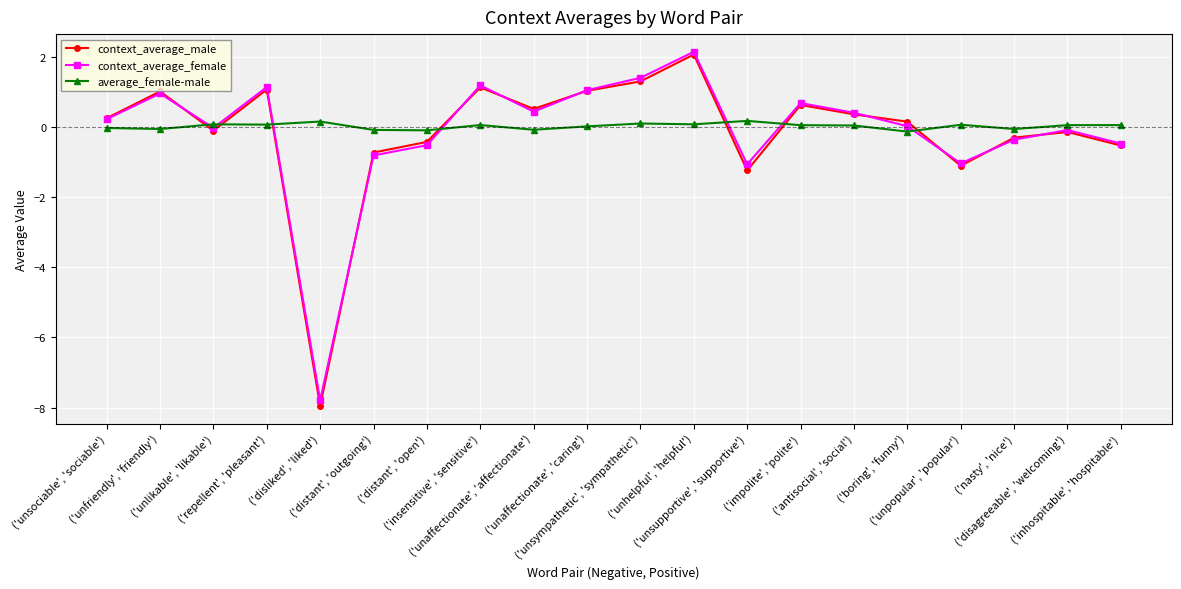

What is the difference between the highest and lowest values at ('inhospitable', 'hospitable')?

0.6